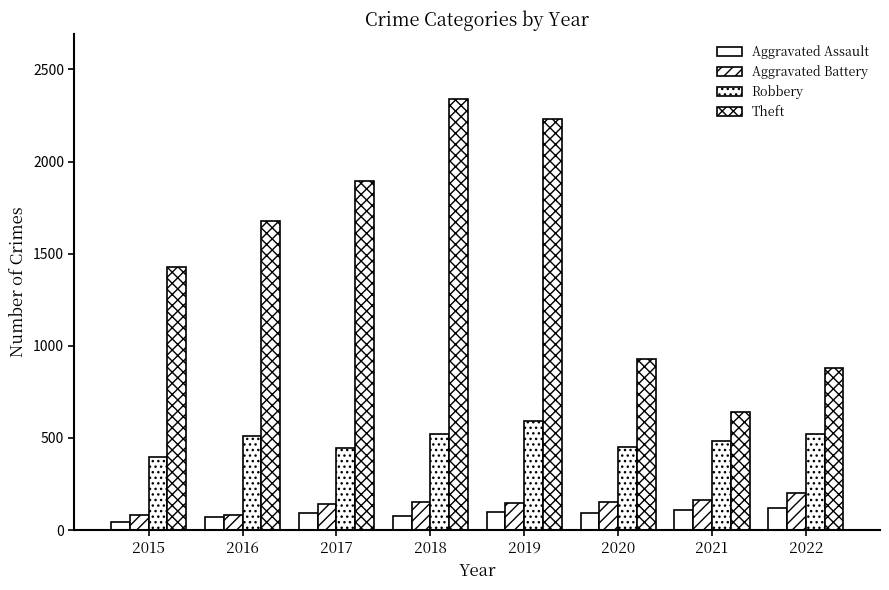

What is the difference between the maximum and second lowest values in the Theft series?

1461